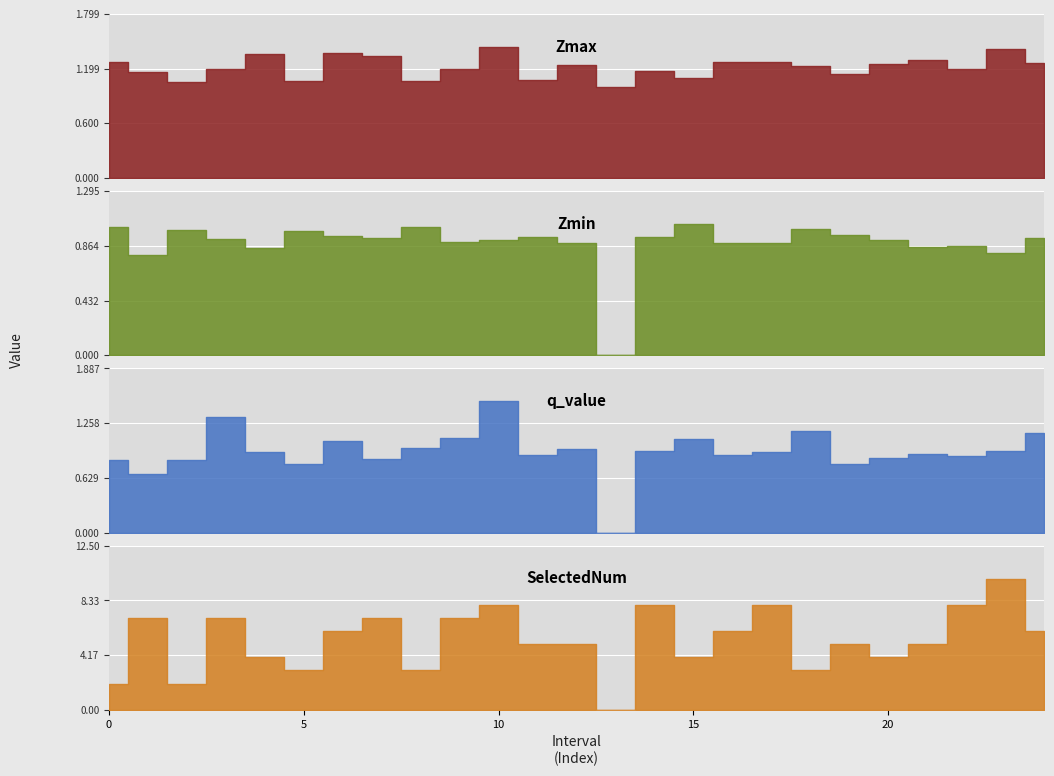

Rank the series by their maximum value, from highest to lowest.

SelectedNum, q_value, Zmax, Zmin